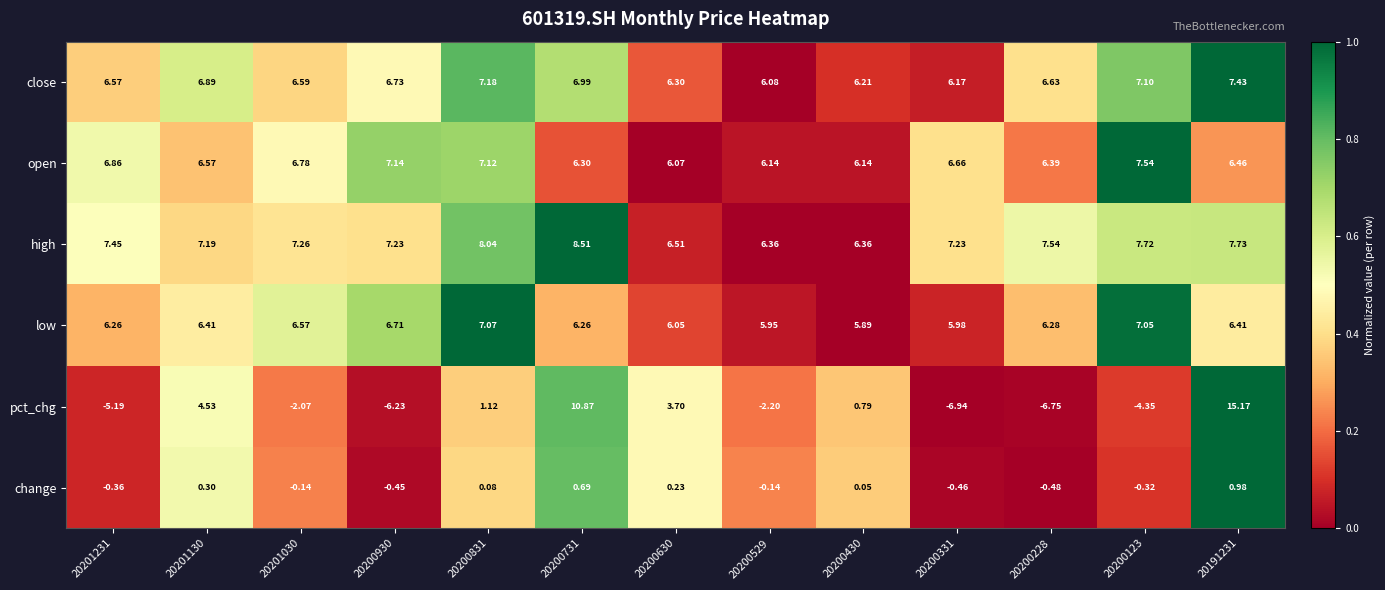

Which series changed the most between 20200930 and 20200630?

pct_chg